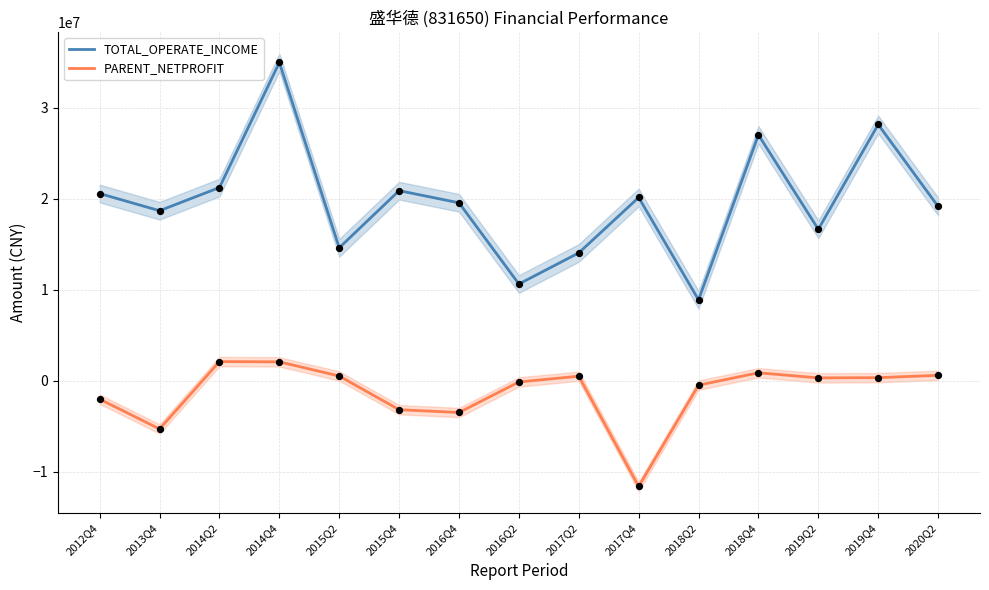

Which series has the largest Y range (max minus min)?

TOTAL_OPERATE_INCOME